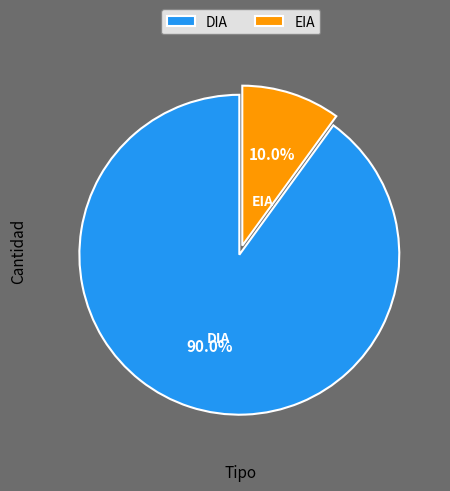

Which category accounts for the majority?

DIA